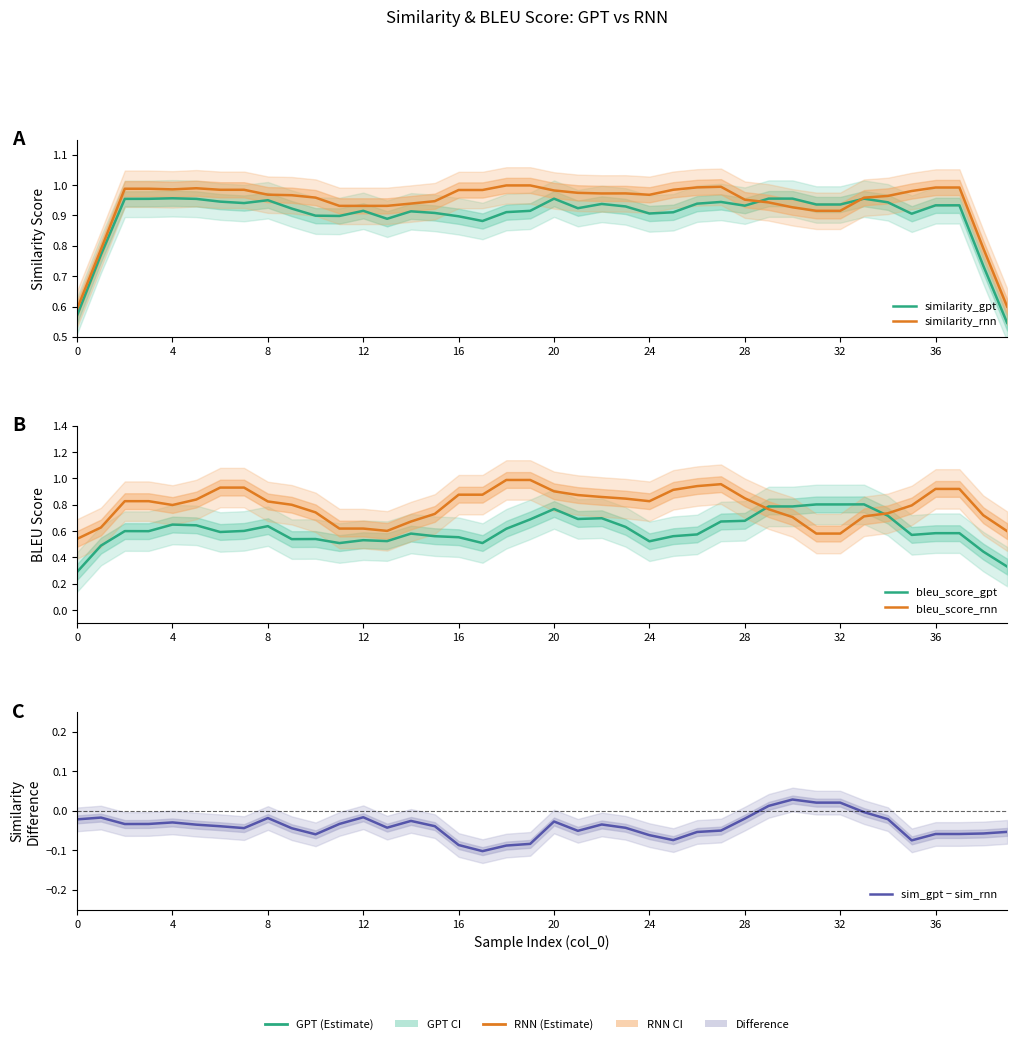

How many interior local peaks does the bleu_score_gpt series have?

10